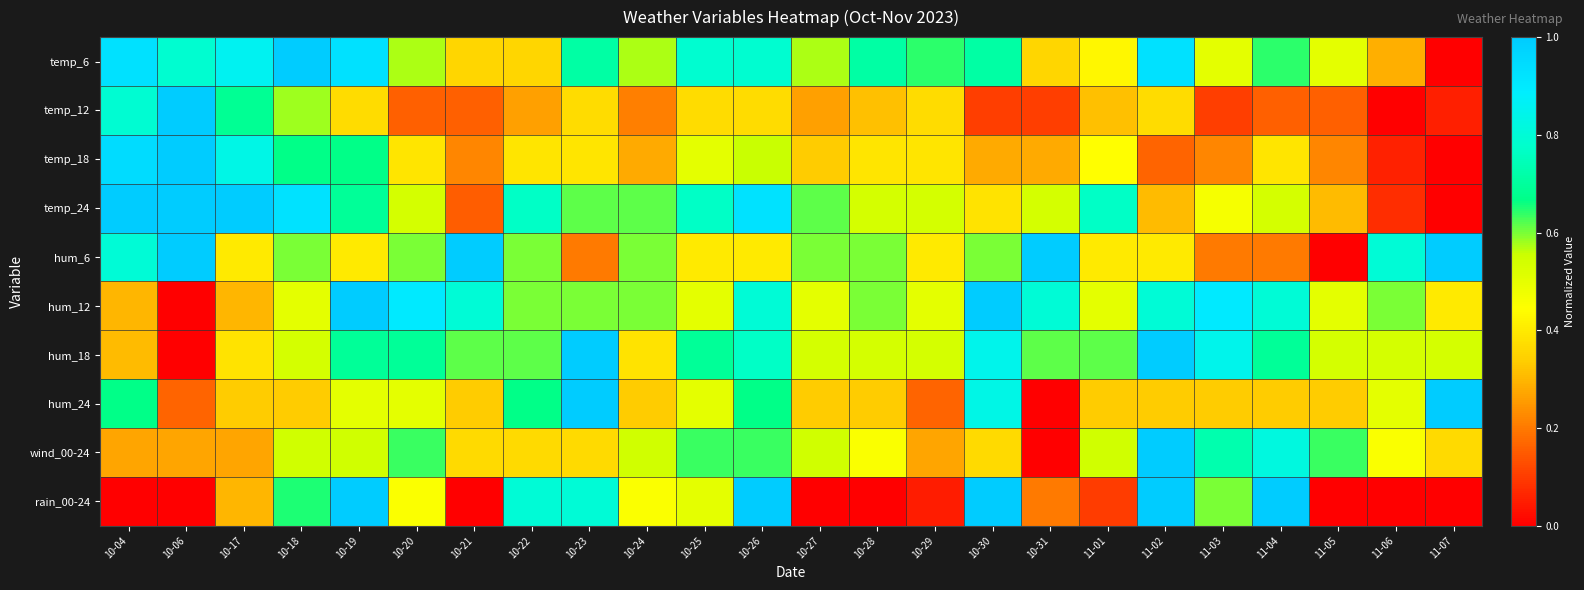

Reading left to right, extract all data points from this chart.

temp_6: 10-04=0.9	10-06=0.8	10-17=0.9	10-18=1.0	10-19=0.9	10-20=0.6	10-21=0.4	10-22=0.4	10-23=0.7	10-24=0.6	10-25=0.8	10-26=0.8	10-27=0.6	10-28=0.7	10-29=0.6	10-30=0.7	10-31=0.4	11-01=0.4	11-02=0.9	11-03=0.5	11-04=0.6	11-05=0.5	11-06=0.3	11-07=0.0
temp_12: 10-04=0.8	10-06=1.0	10-17=0.7	10-18=0.6	10-19=0.4	10-20=0.2	10-21=0.2	10-22=0.3	10-23=0.4	10-24=0.2	10-25=0.4	10-26=0.4	10-27=0.3	10-28=0.3	10-29=0.4	10-30=0.1	10-31=0.1	11-01=0.3	11-02=0.4	11-03=0.1	11-04=0.2	11-05=0.2	11-06=0.0	11-07=0.1
temp_18: 10-04=0.9	10-06=1.0	10-17=0.8	10-18=0.7	10-19=0.7	10-20=0.4	10-21=0.2	10-22=0.4	10-23=0.4	10-24=0.3	10-25=0.5	10-26=0.6	10-27=0.3	10-28=0.4	10-29=0.4	10-30=0.3	10-31=0.3	11-01=0.4	11-02=0.2	11-03=0.2	11-04=0.4	11-05=0.2	11-06=0.1	11-07=0.0
temp_24: 10-04=1.0	10-06=1.0	10-17=1.0	10-18=0.9	10-19=0.7	10-20=0.5	10-21=0.2	10-22=0.8	10-23=0.6	10-24=0.6	10-25=0.8	10-26=0.9	10-27=0.6	10-28=0.5	10-29=0.5	10-30=0.4	10-31=0.5	11-01=0.8	11-02=0.3	11-03=0.5	11-04=0.5	11-05=0.3	11-06=0.1	11-07=0.0
hum_6: 10-04=0.8	10-06=1.0	10-17=0.4	10-18=0.6	10-19=0.4	10-20=0.6	10-21=1.0	10-22=0.6	10-23=0.2	10-24=0.6	10-25=0.4	10-26=0.4	10-27=0.6	10-28=0.6	10-29=0.4	10-30=0.6	10-31=1.0	11-01=0.4	11-02=0.4	11-03=0.2	11-04=0.2	11-05=0.0	11-06=0.8	11-07=1.0
hum_12: 10-04=0.3	10-06=0.0	10-17=0.3	10-18=0.5	10-19=1.0	10-20=0.9	10-21=0.8	10-22=0.6	10-23=0.6	10-24=0.6	10-25=0.5	10-26=0.8	10-27=0.5	10-28=0.6	10-29=0.5	10-30=1.0	10-31=0.8	11-01=0.5	11-02=0.8	11-03=0.9	11-04=0.8	11-05=0.5	11-06=0.6	11-07=0.4
hum_18: 10-04=0.3	10-06=0.0	10-17=0.4	10-18=0.5	10-19=0.7	10-20=0.7	10-21=0.6	10-22=0.6	10-23=1.0	10-24=0.4	10-25=0.7	10-26=0.8	10-27=0.5	10-28=0.5	10-29=0.5	10-30=0.8	10-31=0.6	11-01=0.6	11-02=1.0	11-03=0.8	11-04=0.7	11-05=0.5	11-06=0.5	11-07=0.5
hum_24: 10-04=0.7	10-06=0.2	10-17=0.3	10-18=0.3	10-19=0.5	10-20=0.5	10-21=0.3	10-22=0.7	10-23=1.0	10-24=0.3	10-25=0.5	10-26=0.7	10-27=0.3	10-28=0.3	10-29=0.2	10-30=0.8	10-31=0.0	11-01=0.3	11-02=0.3	11-03=0.3	11-04=0.3	11-05=0.3	11-06=0.5	11-07=1.0
wind_00-24: 10-04=0.3	10-06=0.3	10-17=0.3	10-18=0.5	10-19=0.5	10-20=0.6	10-21=0.4	10-22=0.4	10-23=0.4	10-24=0.5	10-25=0.6	10-26=0.6	10-27=0.5	10-28=0.5	10-29=0.3	10-30=0.4	10-31=0.0	11-01=0.5	11-02=1.0	11-03=0.7	11-04=0.8	11-05=0.6	11-06=0.5	11-07=0.4
rain_00-24: 10-04=0.0	10-06=0.0	10-17=0.3	10-18=0.7	10-19=1.0	10-20=0.5	10-21=0.0	10-22=0.8	10-23=0.8	10-24=0.5	10-25=0.5	10-26=1.0	10-27=0.0	10-28=0.0	10-29=0.1	10-30=1.0	10-31=0.2	11-01=0.1	11-02=1.0	11-03=0.6	11-04=1.0	11-05=0.0	11-06=0.0	11-07=0.0